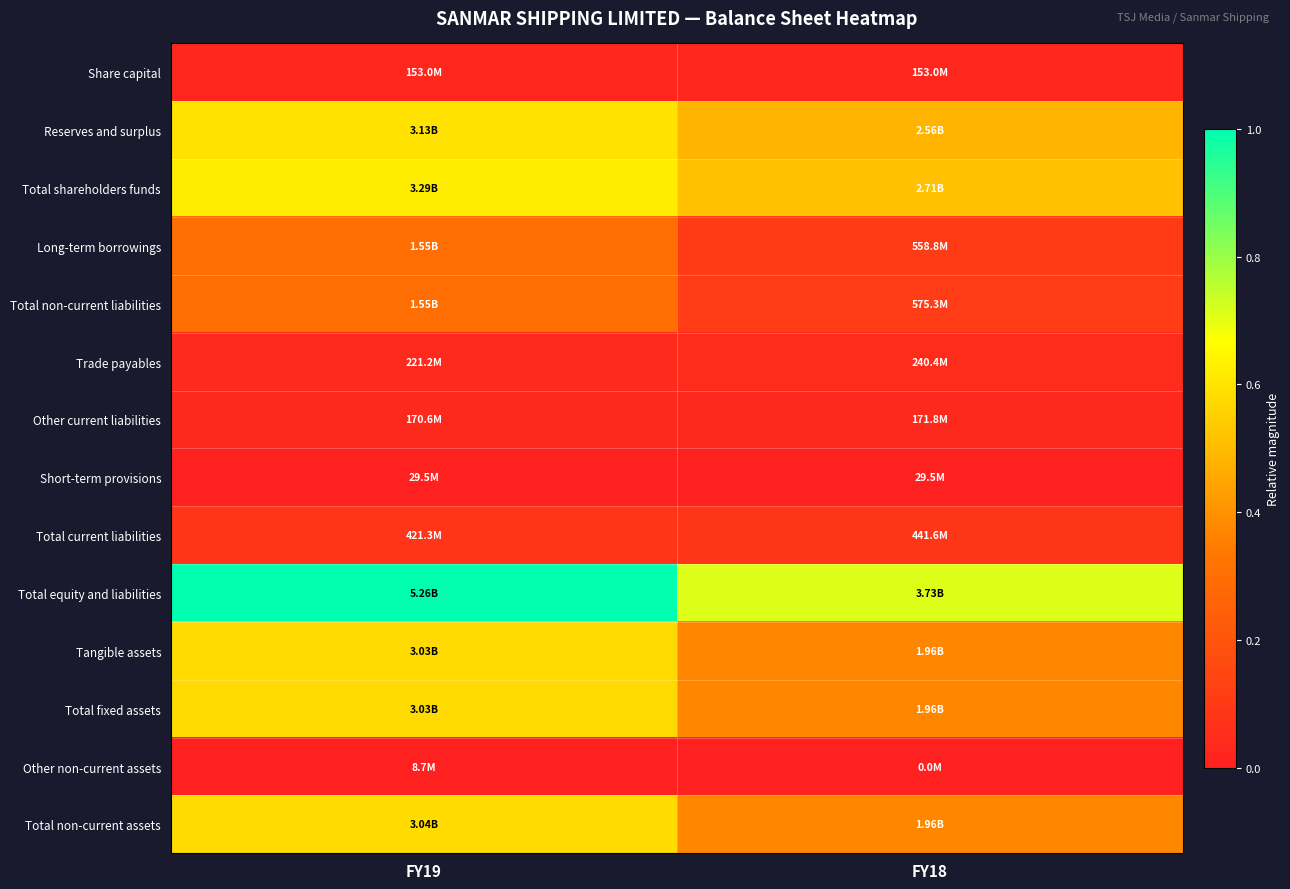

How many series are shown in this chart?

14